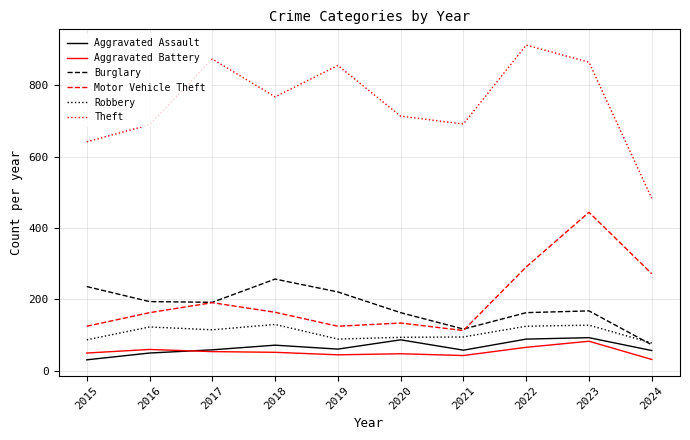

At how many categories does at least one series exceed 70?

10